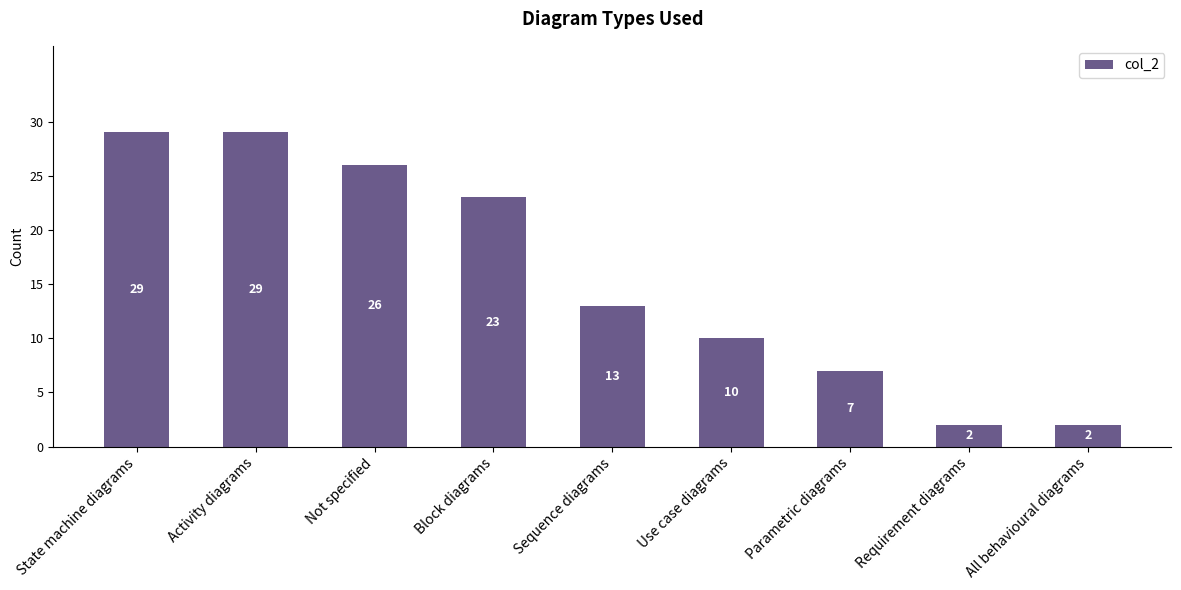

Which has a higher value, Not specified or Block diagrams?

Not specified